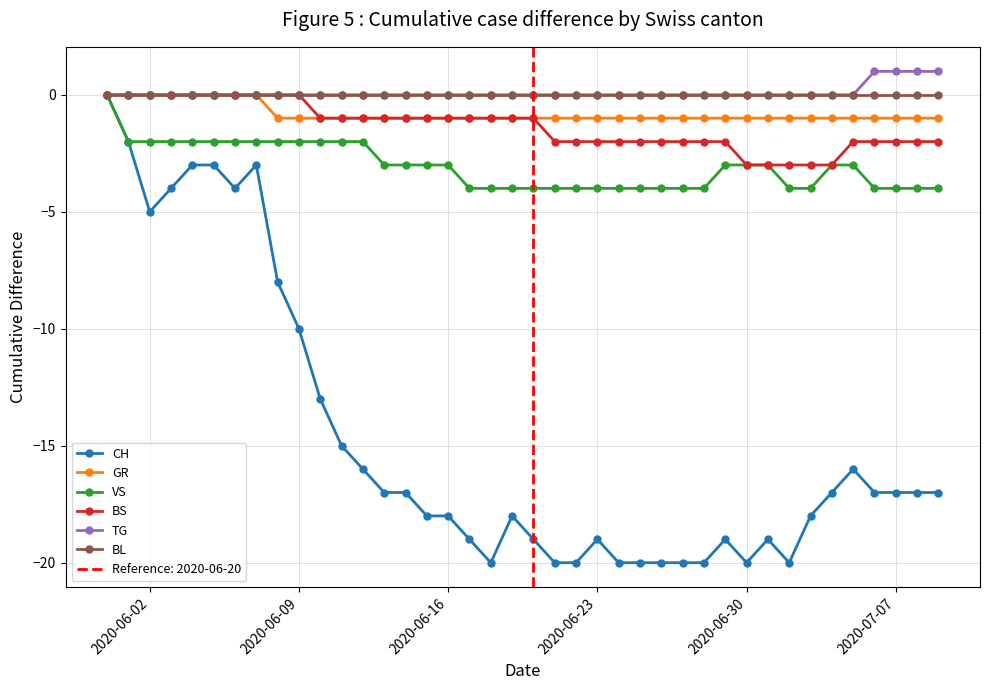

Does the chart display data point markers on the line(s)?

Yes